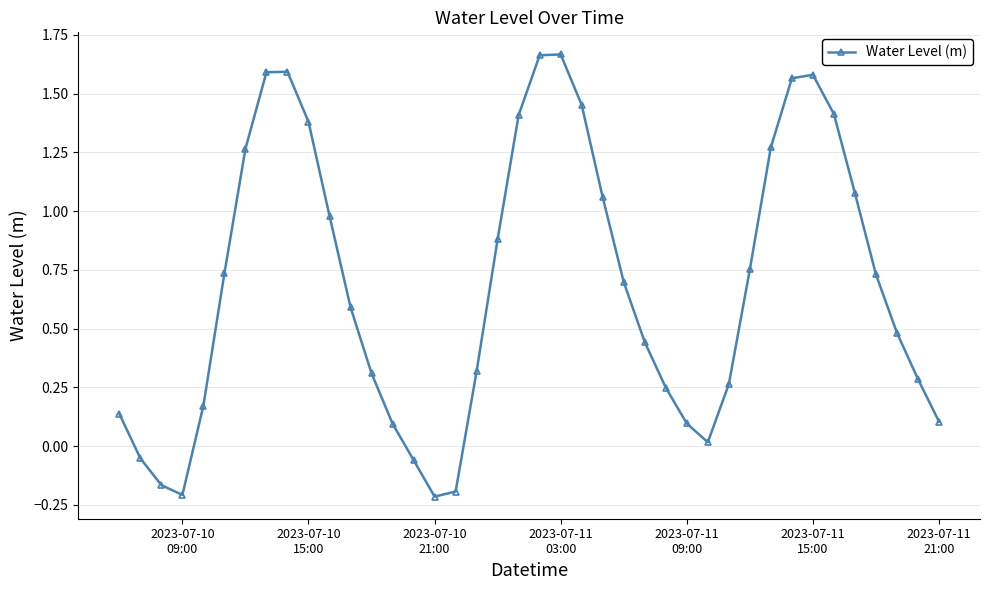

How many points are lower than both their immediate neighbors (excluding endpoints)?

3